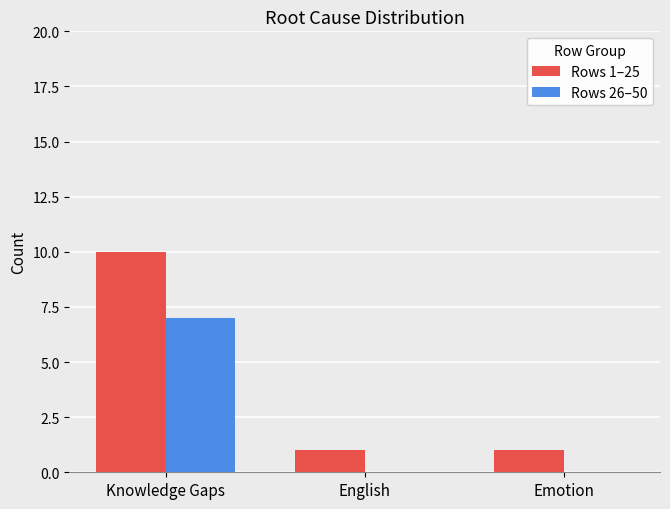

Which series has the largest total across all categories?

Rows 1–25